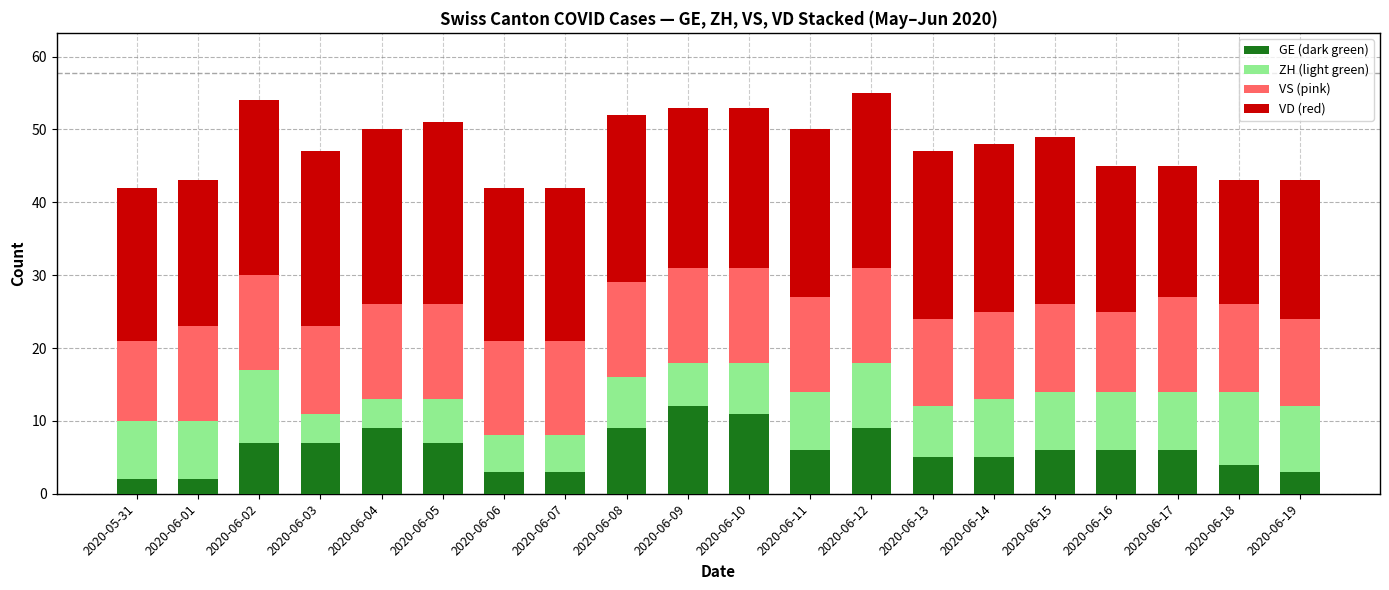

What is the total value across all series at 2020-06-18?

43